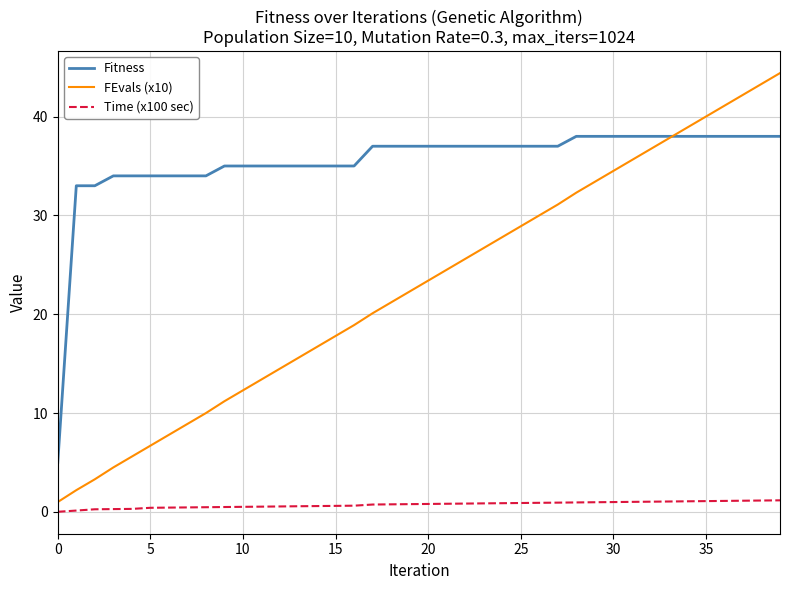

List the series in order of their peak value, highest first.

FEvals (x10), Fitness, Time (x100 sec)